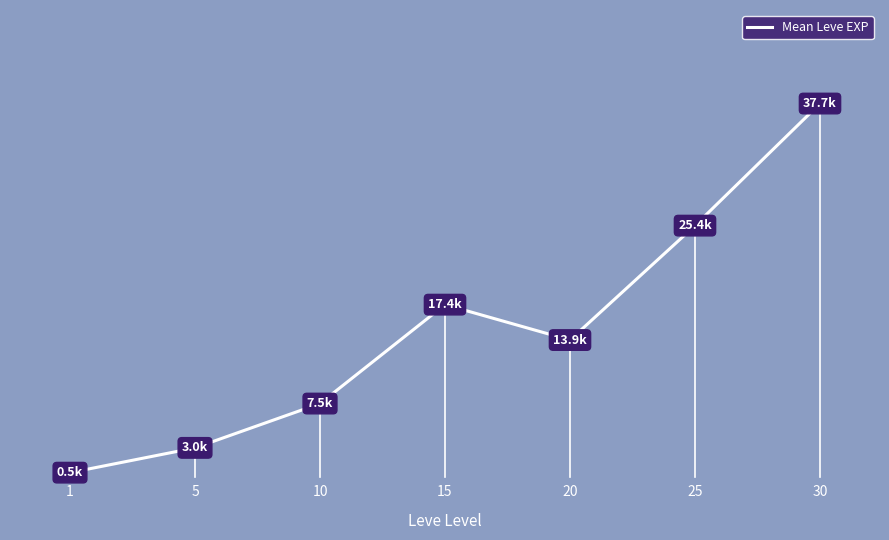

True or false: the data shows 25410.0 at 25.

True